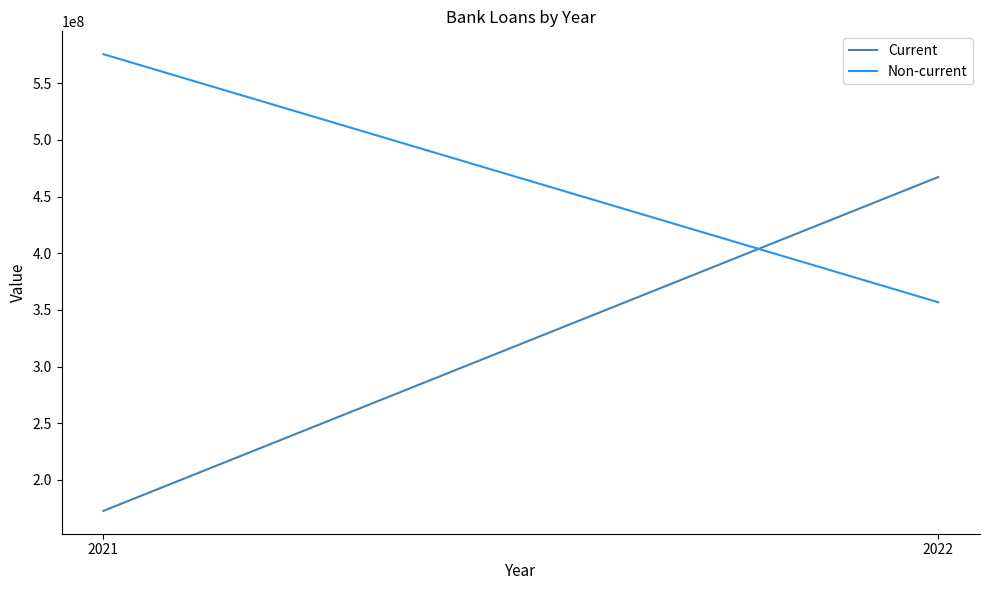

What is the average value of the Current series?

319985202